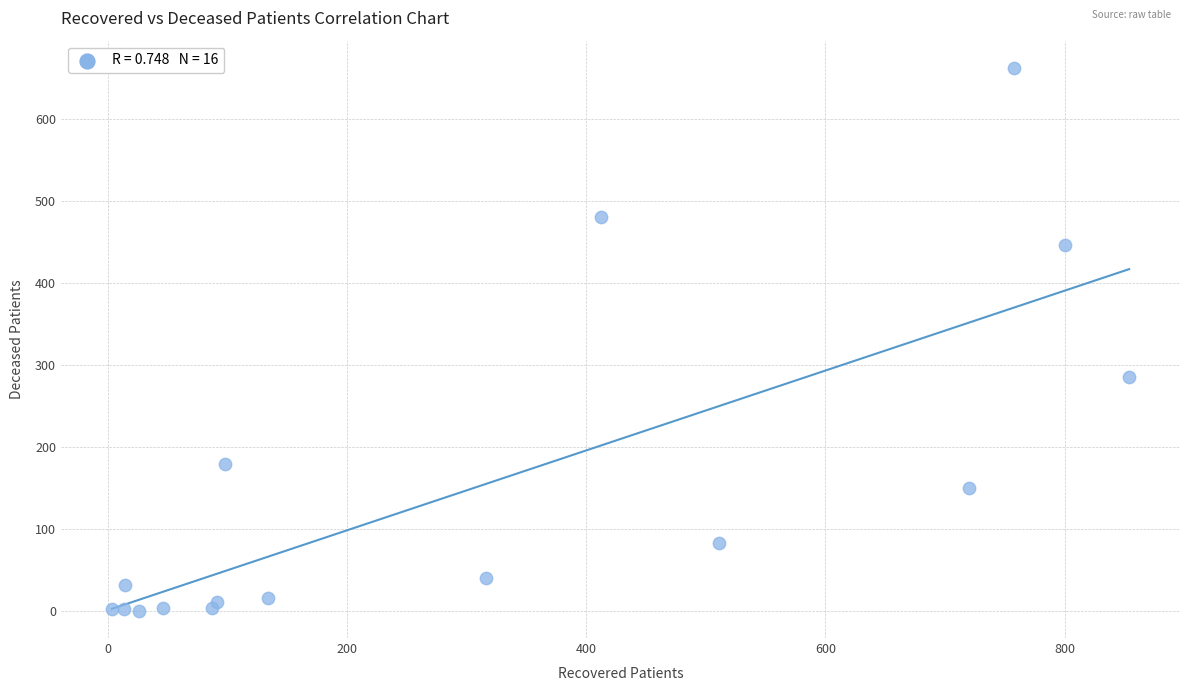

What is the range of X values (max minus min)?

851